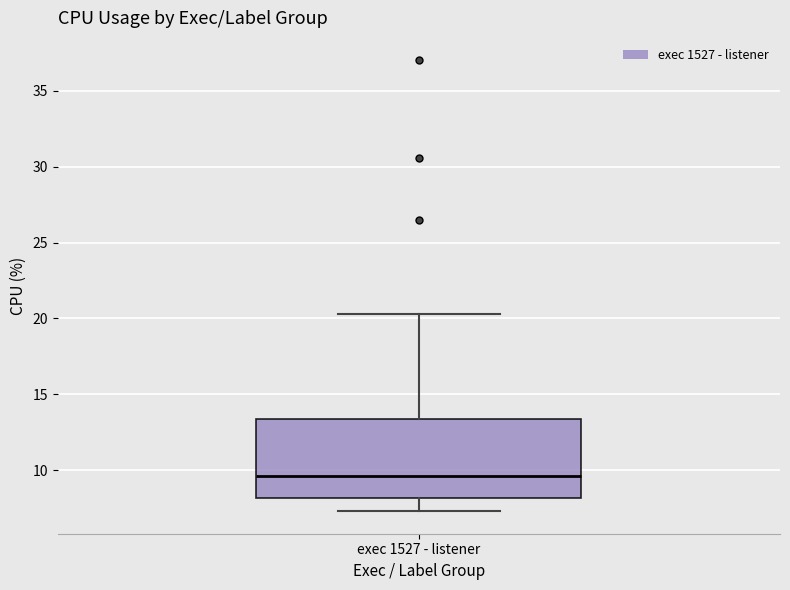

Read this box plot against the y-axis: the position of the median line, the range covered by the box, and the ends of both whiskers. The values are not printed on the chart, so give them approximately, as read against the axis.

median 9.5, box 8.0 to 13.5, whiskers 7.5 to 20.5